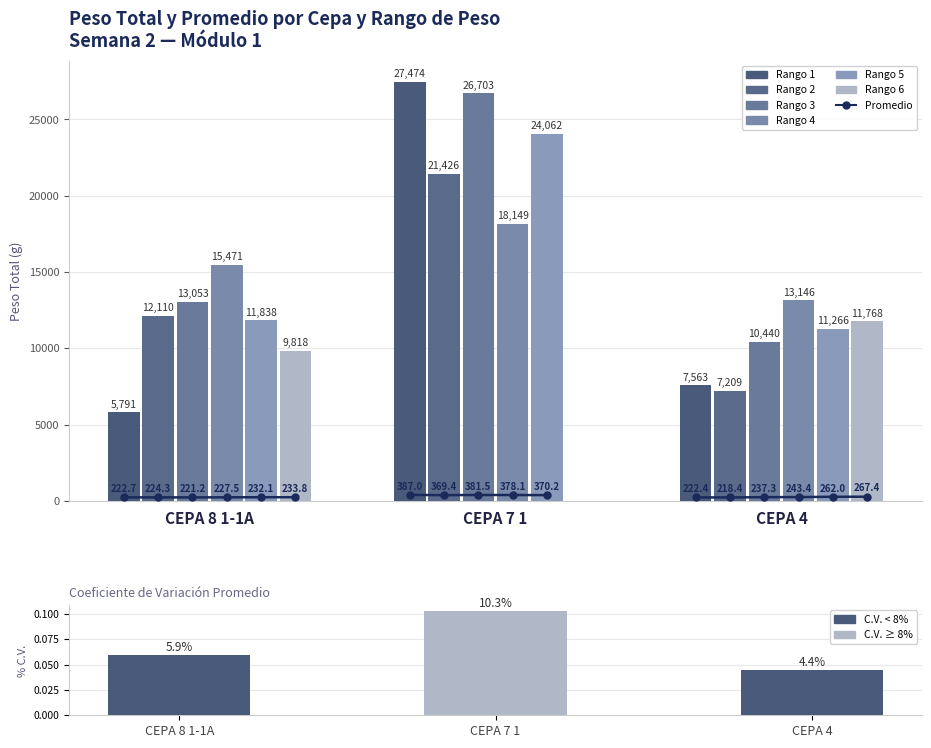

At which label does Rango 2 reach its minimum?

CEPA 4